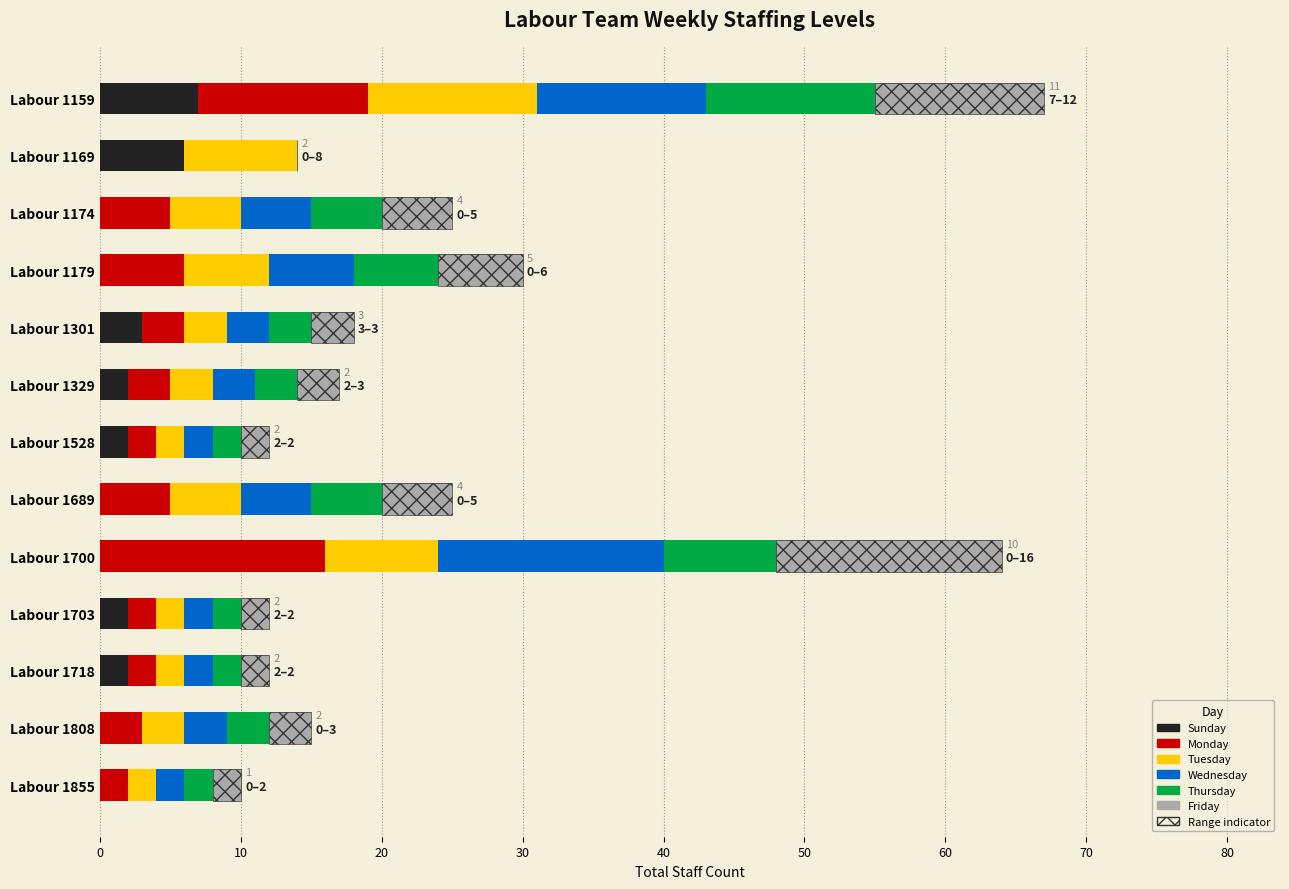

Reading left to right, list all the values displayed in this chart.

Sunday: 7	6	0	0	3	2	2	0	0	2	2	0	0
Monday: 12	0	5	6	3	3	2	5	16	2	2	3	2
Tuesday: 12	8	5	6	3	3	2	5	8	2	2	3	2
Wednesday: 12	0	5	6	3	3	2	5	16	2	2	3	2
Thursday: 12	0	5	6	3	3	2	5	8	2	2	3	2
Friday: 12	0	5	6	3	3	2	5	16	2	2	3	2